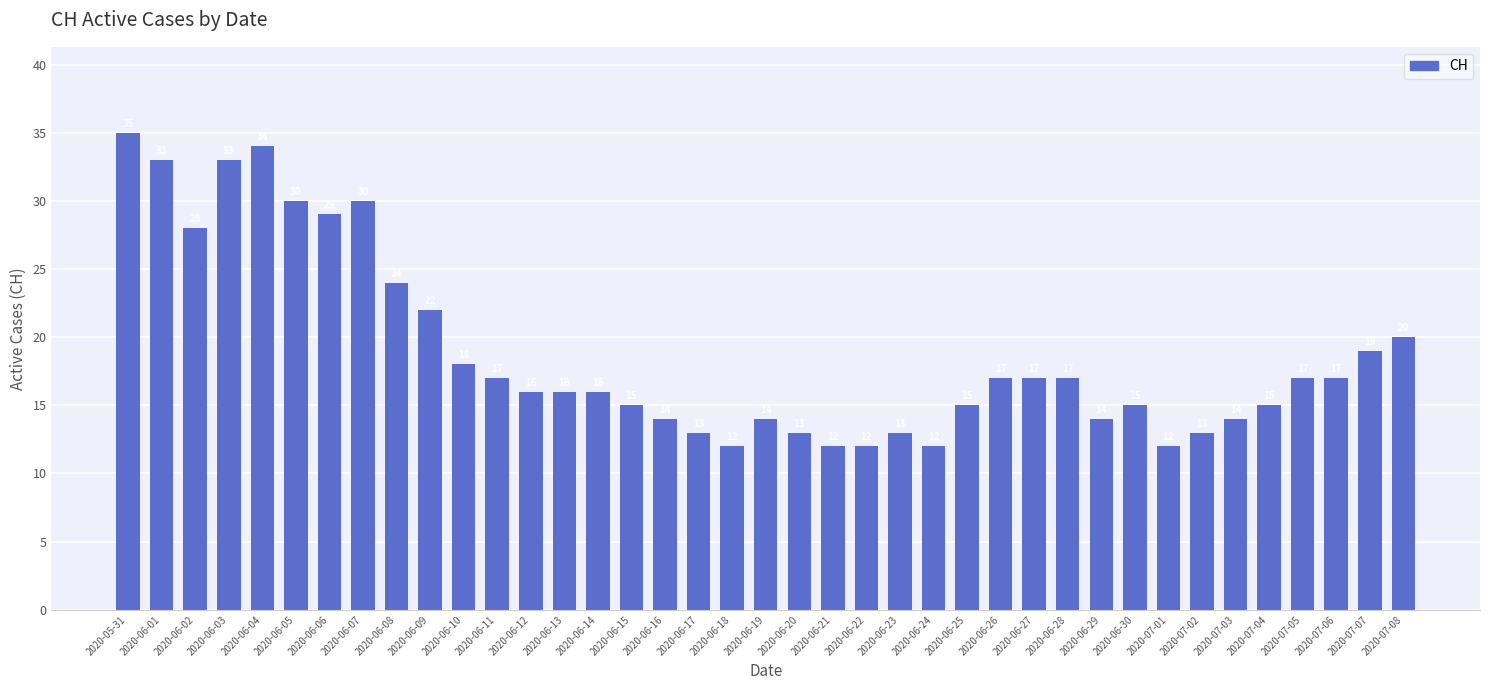

At which label does the data first exceed 16?

2020-05-31